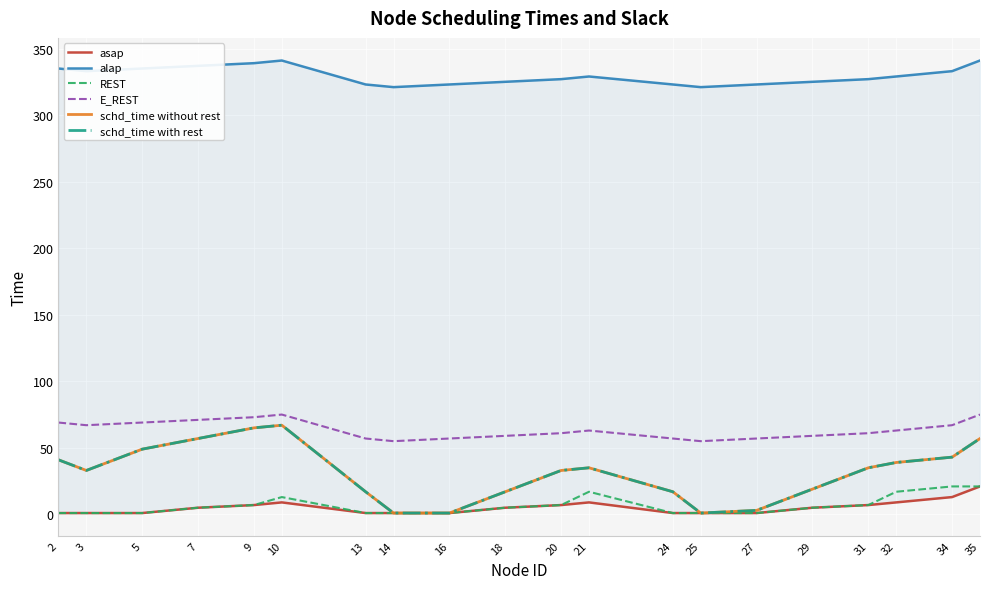

True or false: asap has a value of 5 at 7.

True